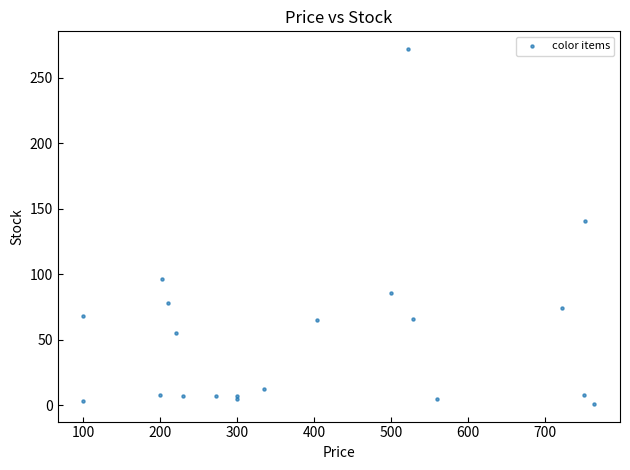

What Y value in the scatter plot is closest to 136?

141